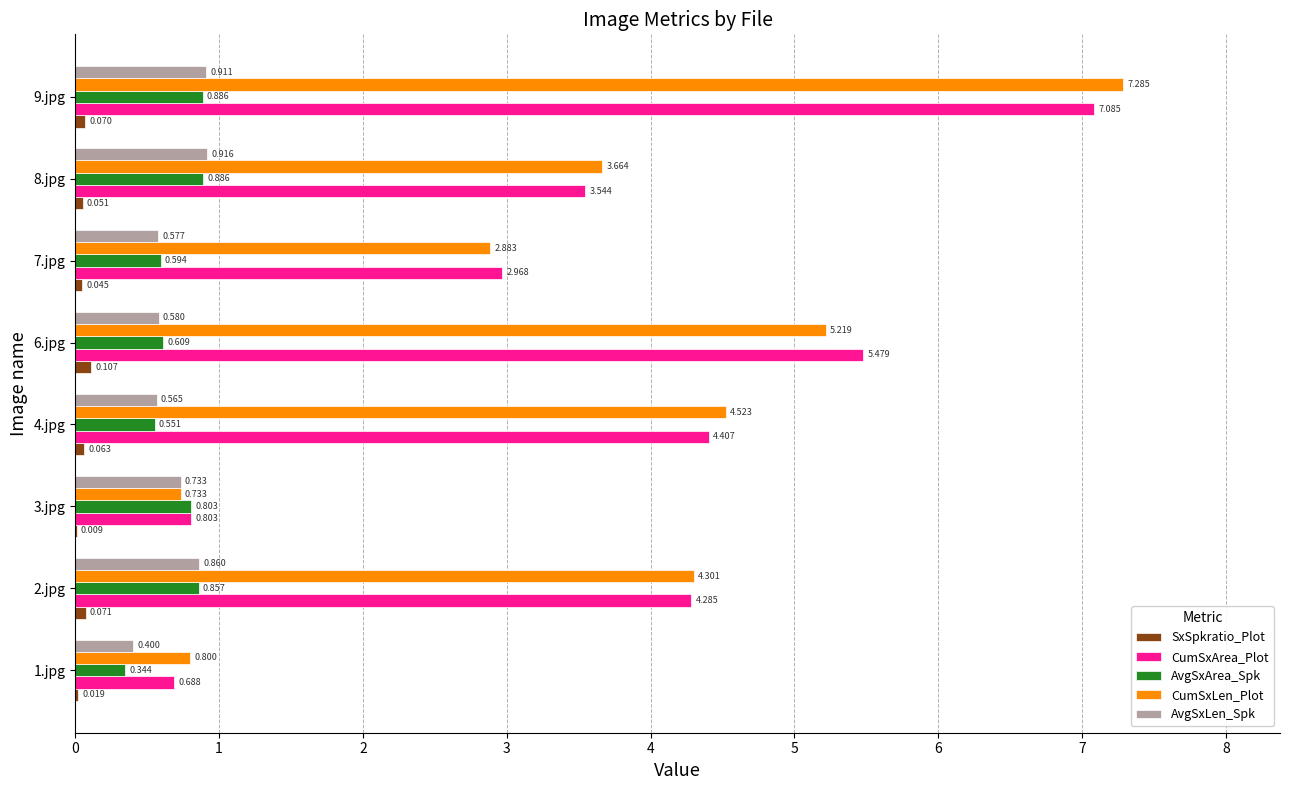

Which series has the largest total across all categories?

CumSxLen_Plot